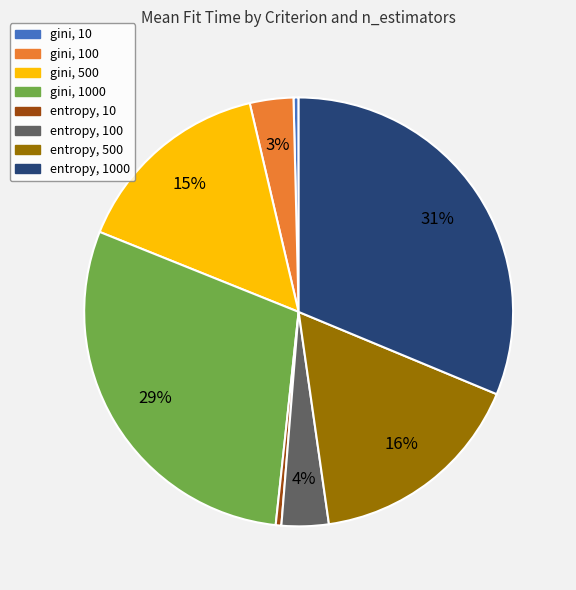

Is it true that gini, 100 is 3% of the pie?

True